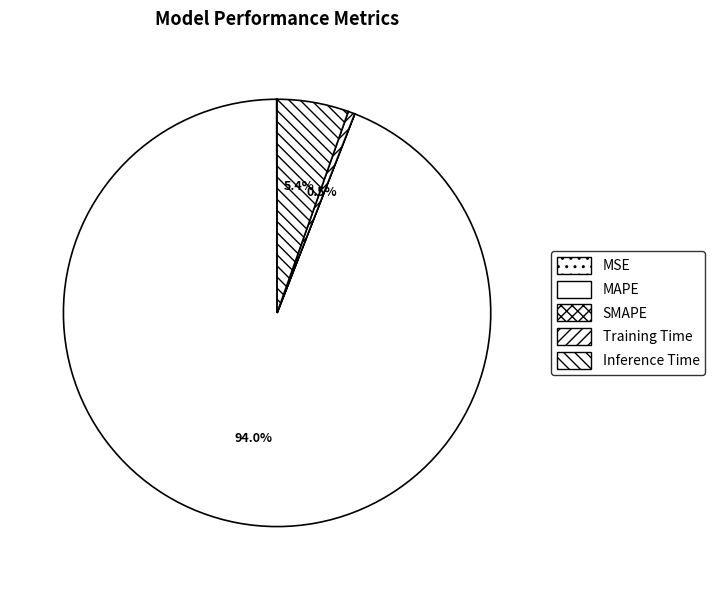

Is the sum of SMAPE and MSE greater than half?

No